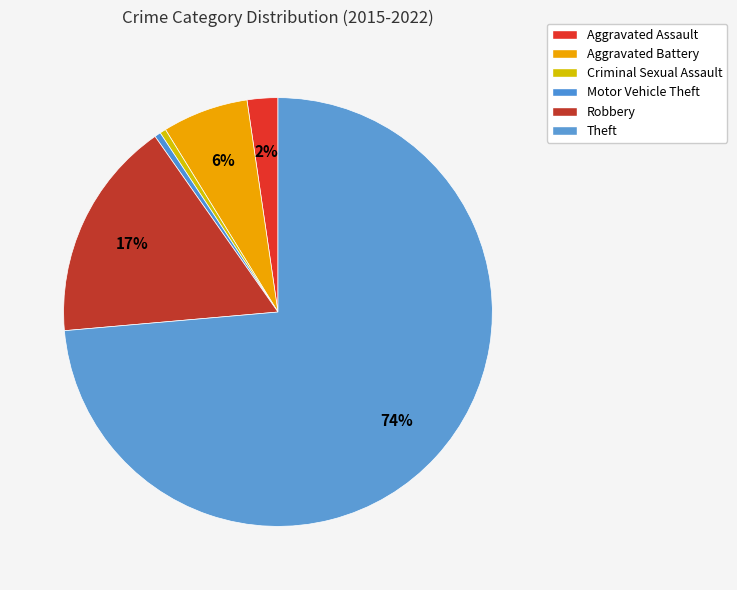

Does any single category account for the majority?

Yes